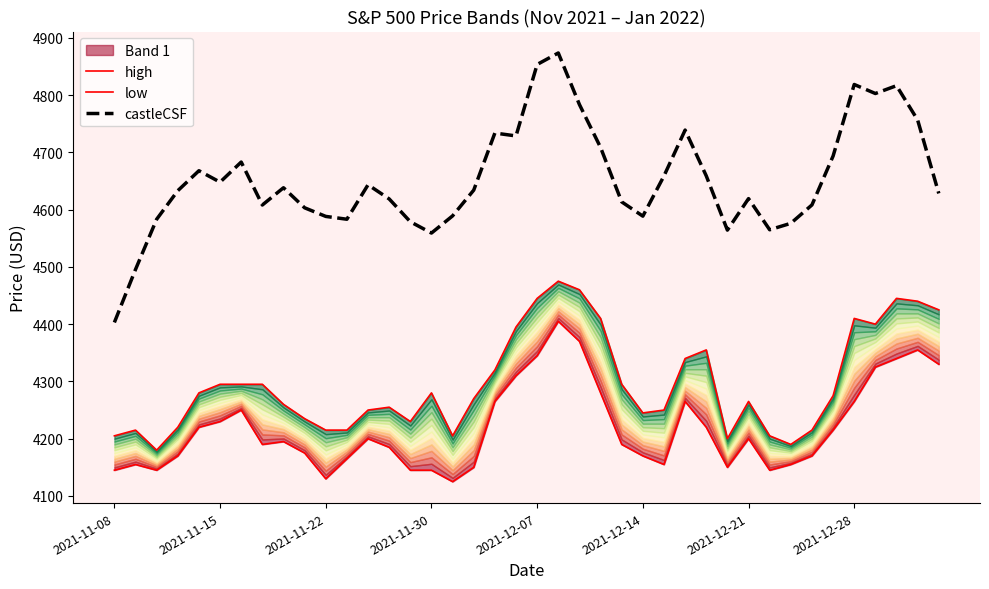

What is the lowest value of the castleCSF series?

4403.0